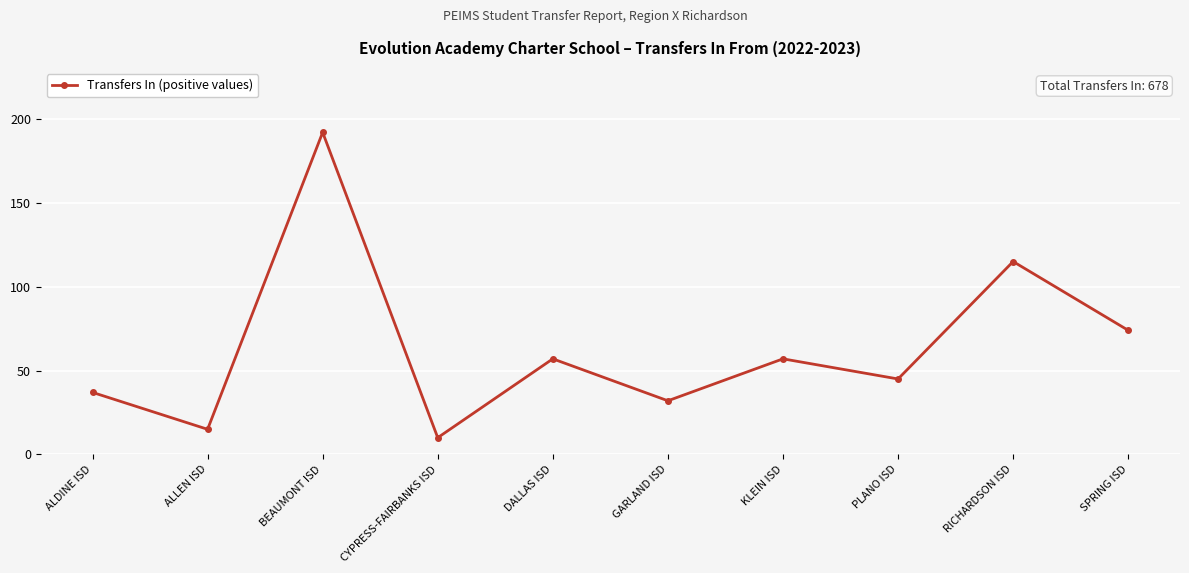

What is the difference between the second highest and minimum values?

105